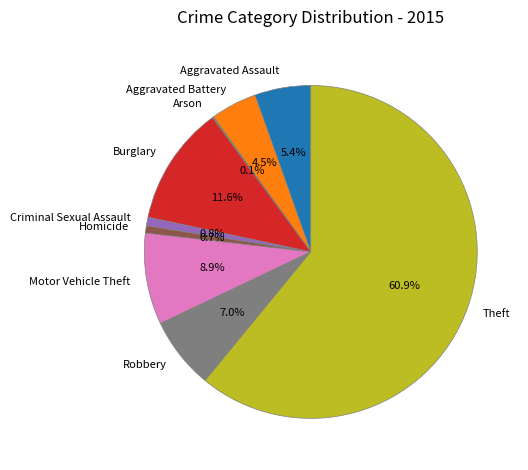

Is there a majority slice in this chart?

Yes